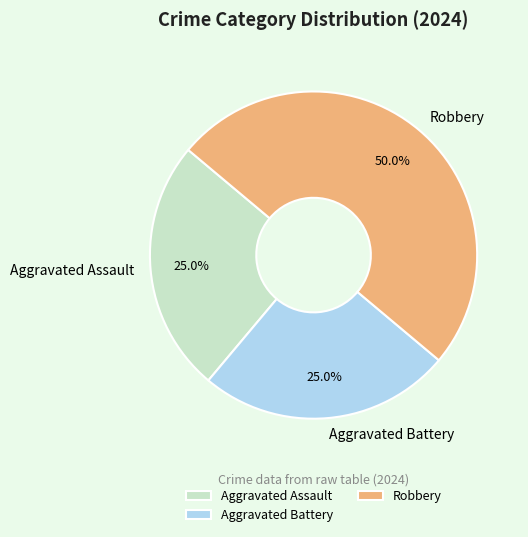

How many segments does this pie chart have?

3